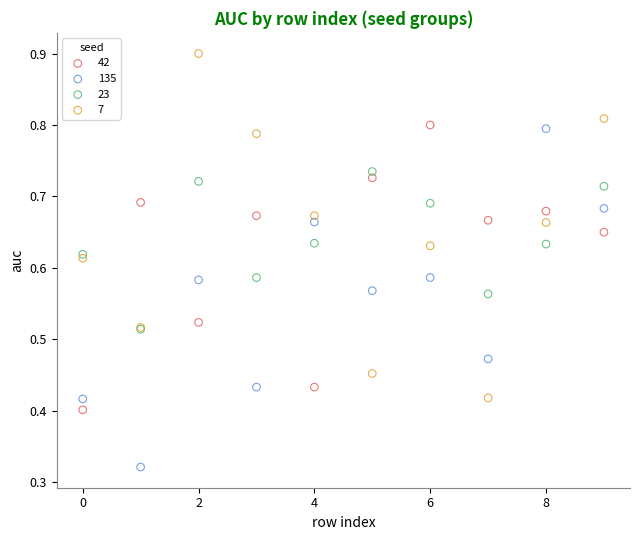

What are all the series names shown in the legend?

42, 135, 23, 7